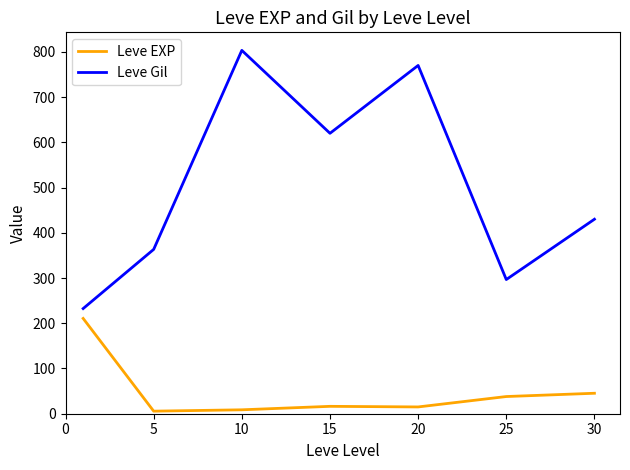

True or false: Leve Gil and Leve EXP cross at least once.

False